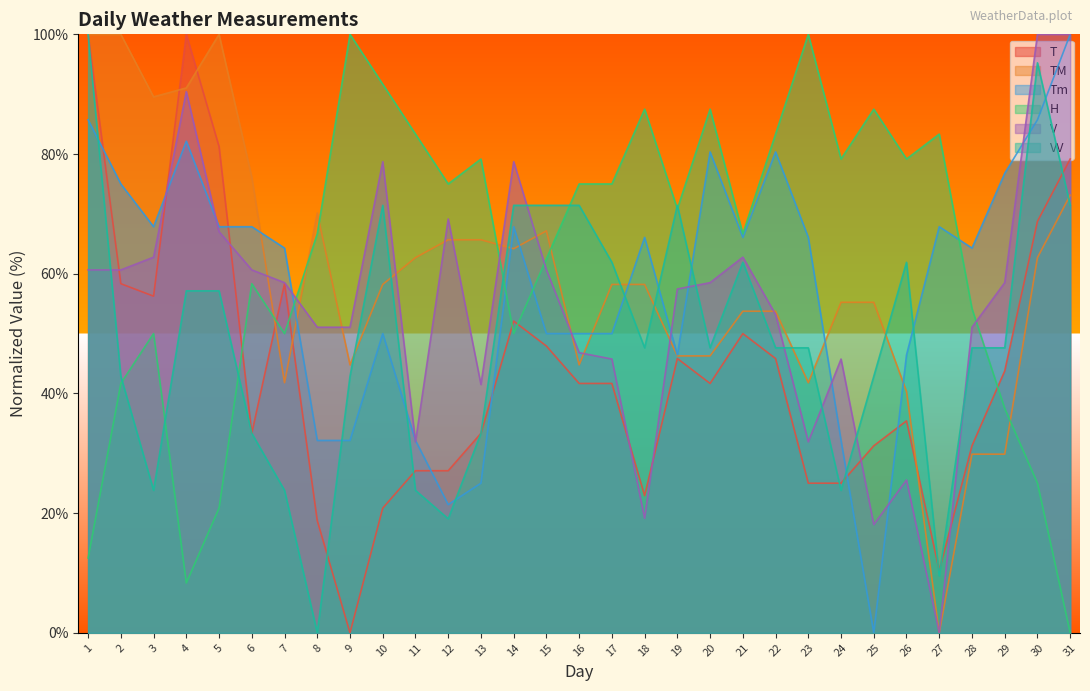

What is the value of the T point at the 23rd from the left?

25.0